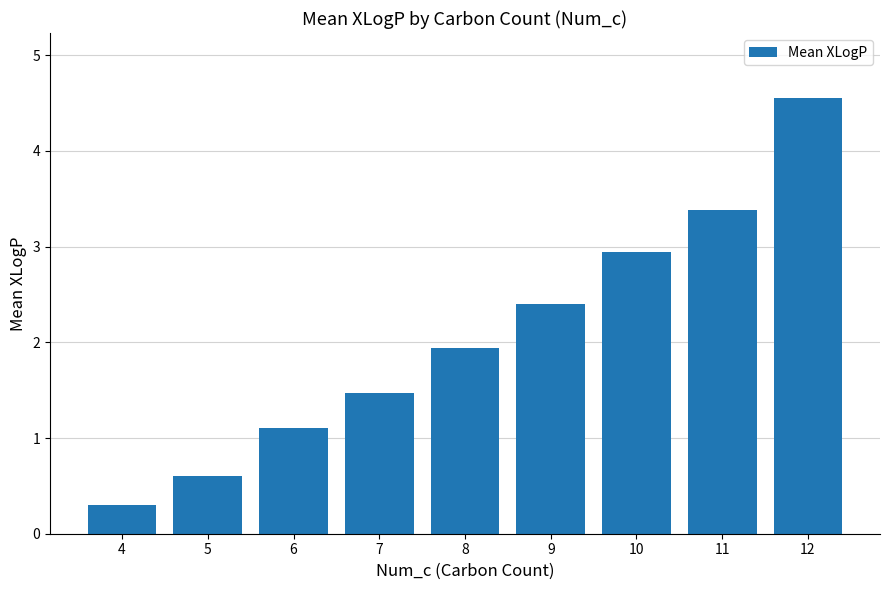

What is the value of the 8th bar from the left?

3.4